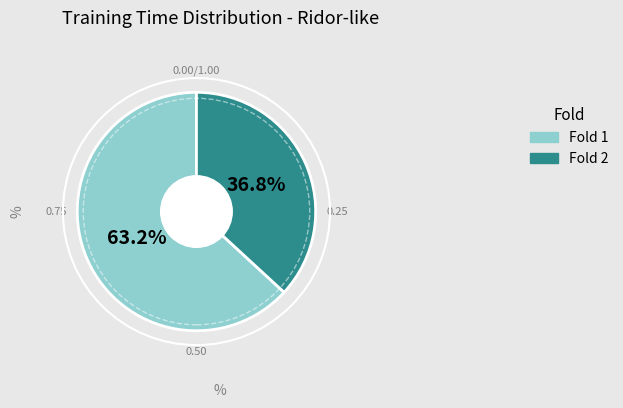

To the nearest percent, what portion does Fold 1 represent?

63%